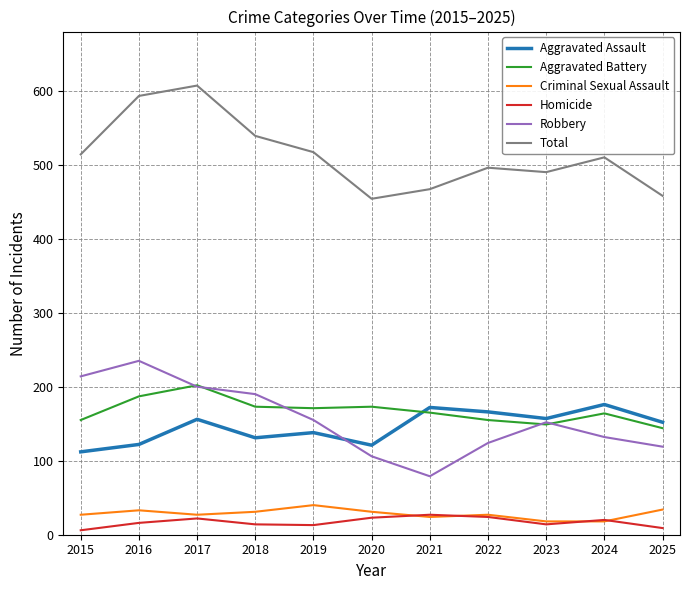

Which series has the largest total across all categories?

Total